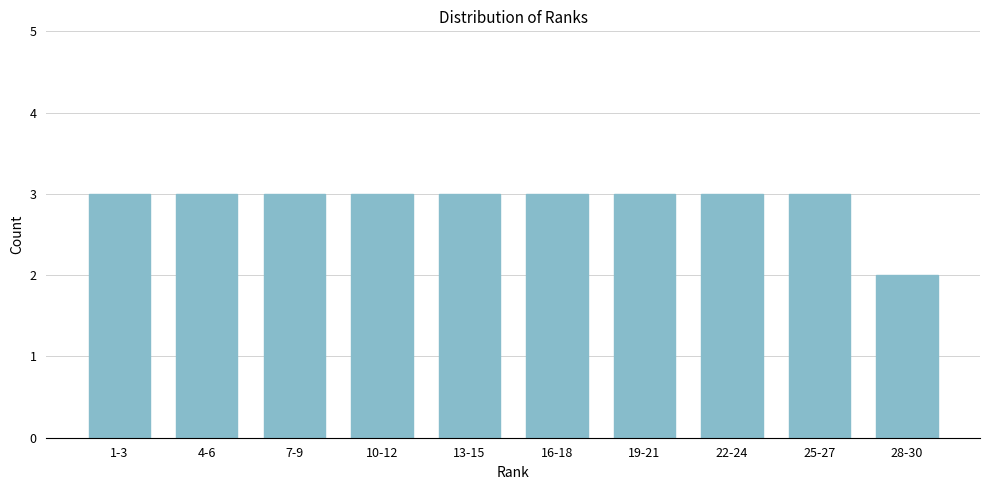

Reading left to right, what are all the values shown in this chart?

3	3	3	3	3	3	3	3	3	2